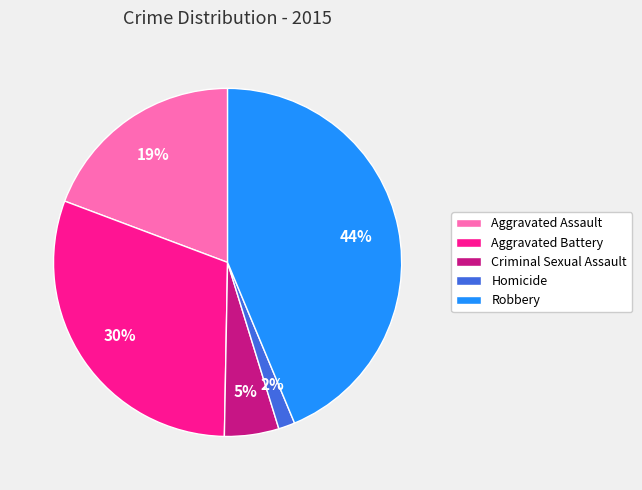

Is it true that Criminal Sexual Assault is 15% of the pie?

False